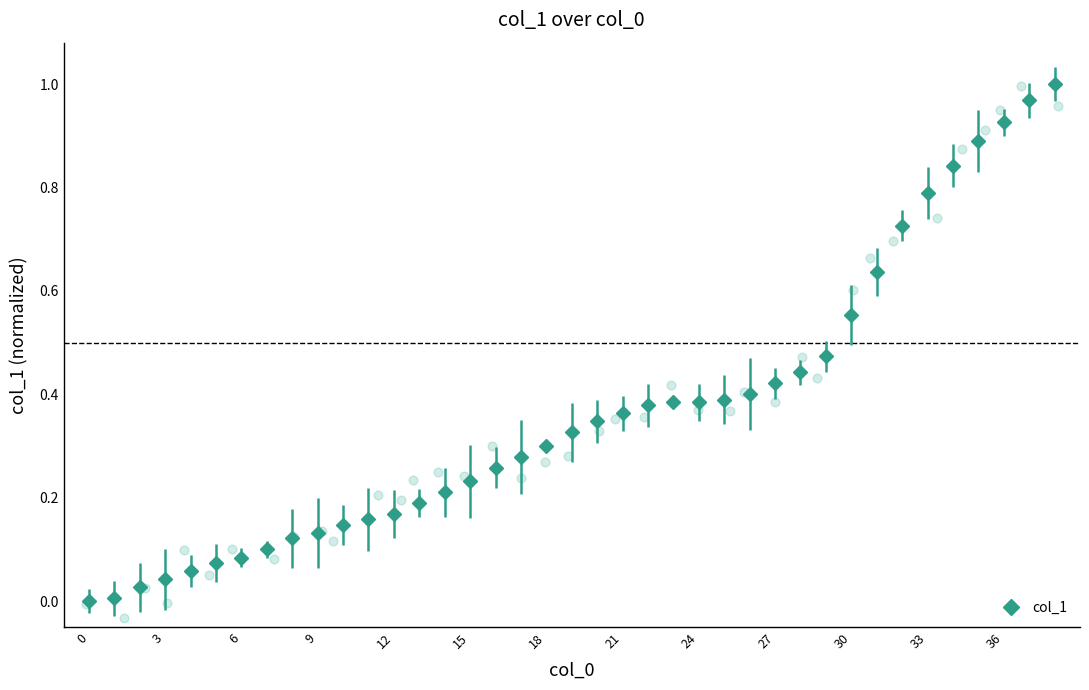

Between 23 and 20, which is larger?

23